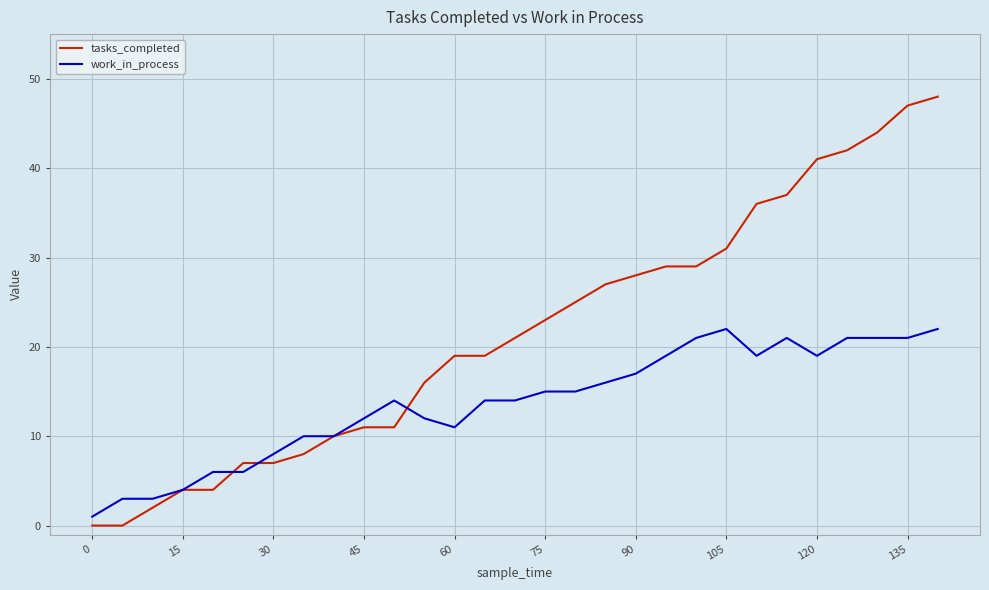

What is the greatest value displayed?

48